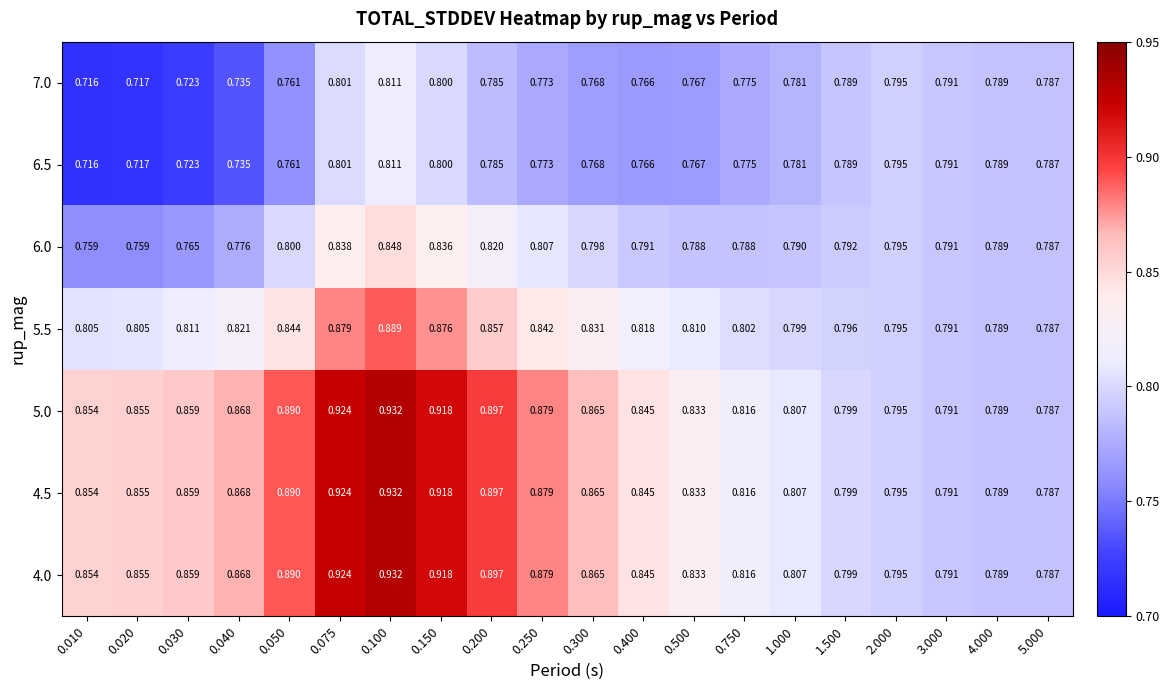

Is the value of 6.5 at 0.500 greater than the value of 5.5 at 0.075?

No